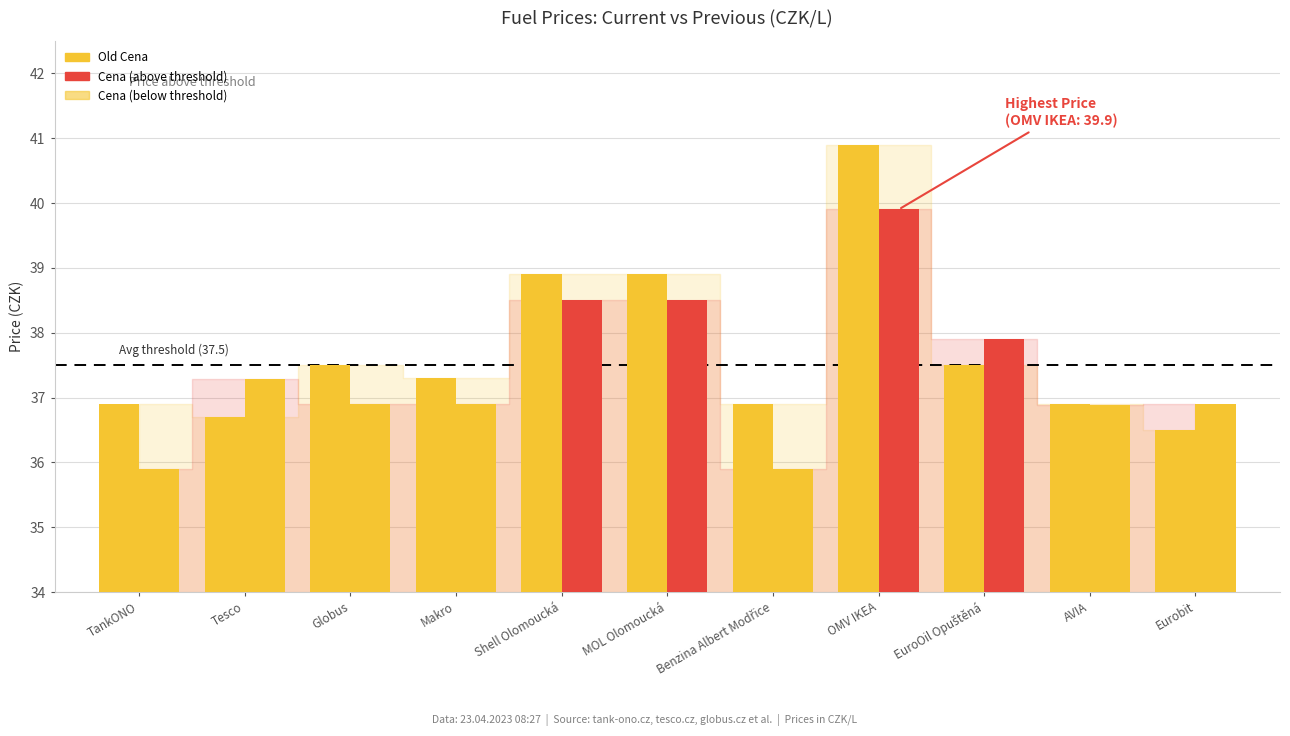

How many series are shown in this chart?

2